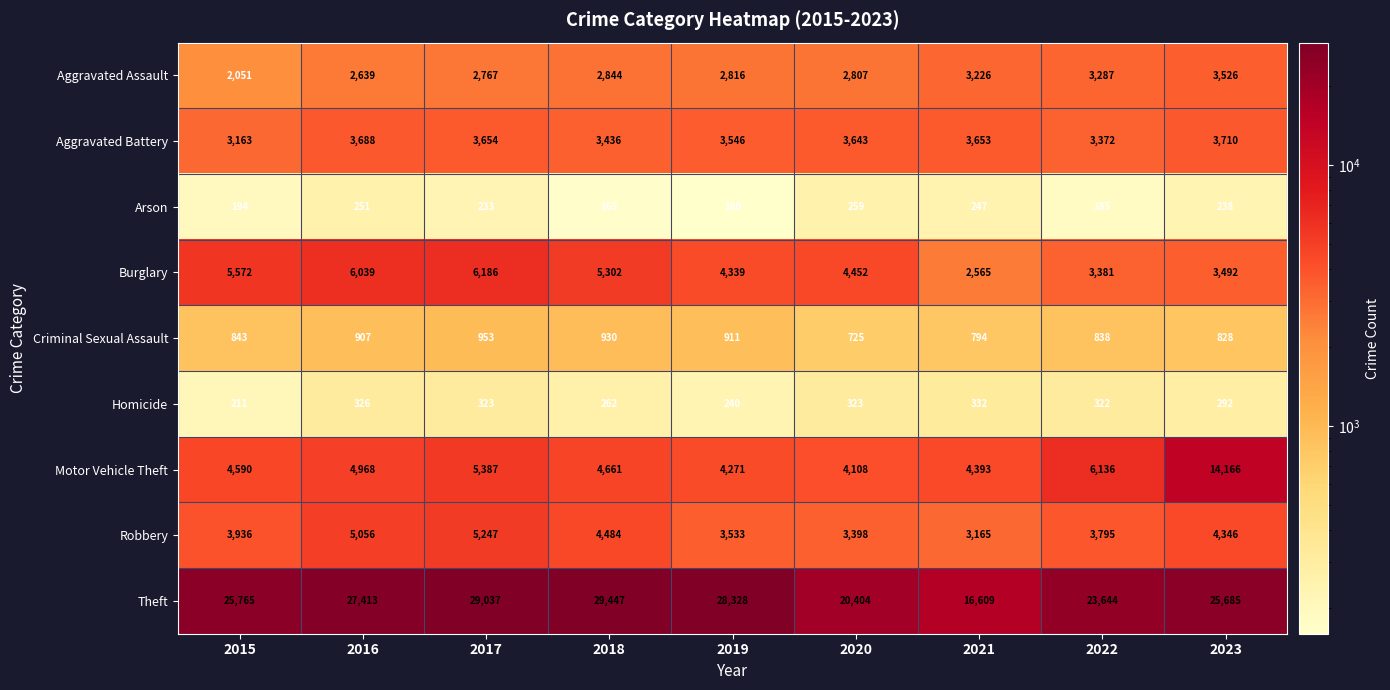

List the series in order of their peak value, lowest first.

Arson, Homicide, Criminal Sexual Assault, Aggravated Assault, Aggravated Battery, Robbery, Burglary, Motor Vehicle Theft, Theft